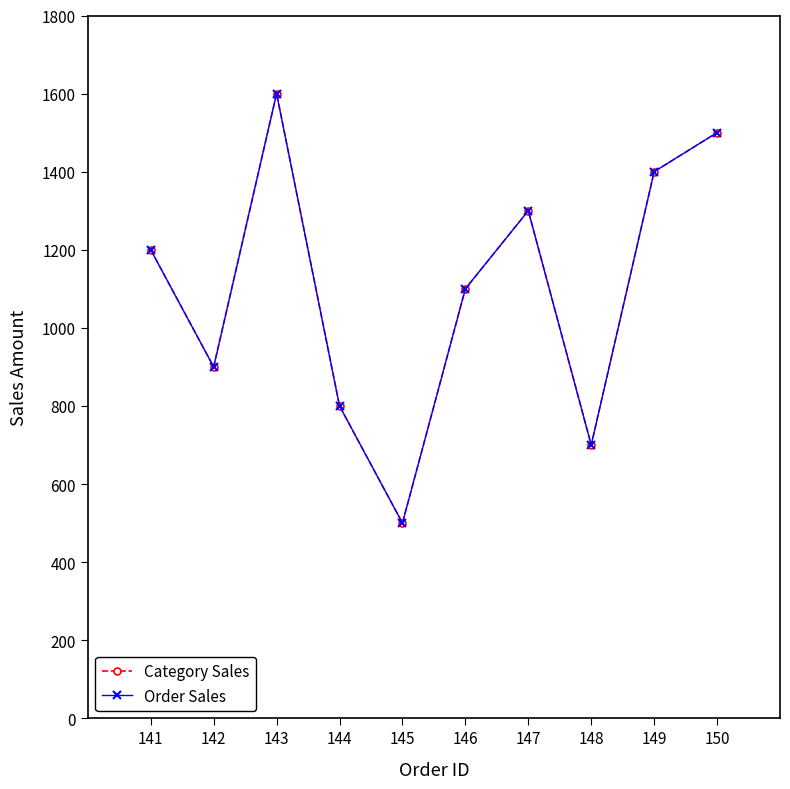

Is this an area chart (filled region under the line)?

No